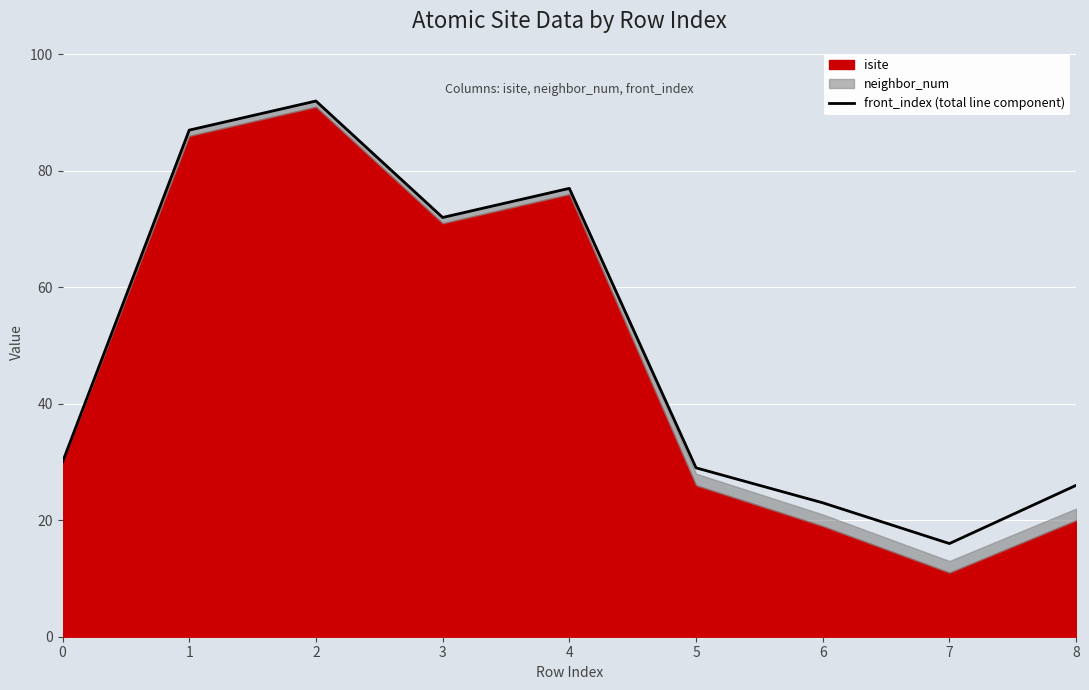

What is the value of the 5th point from the left?

77